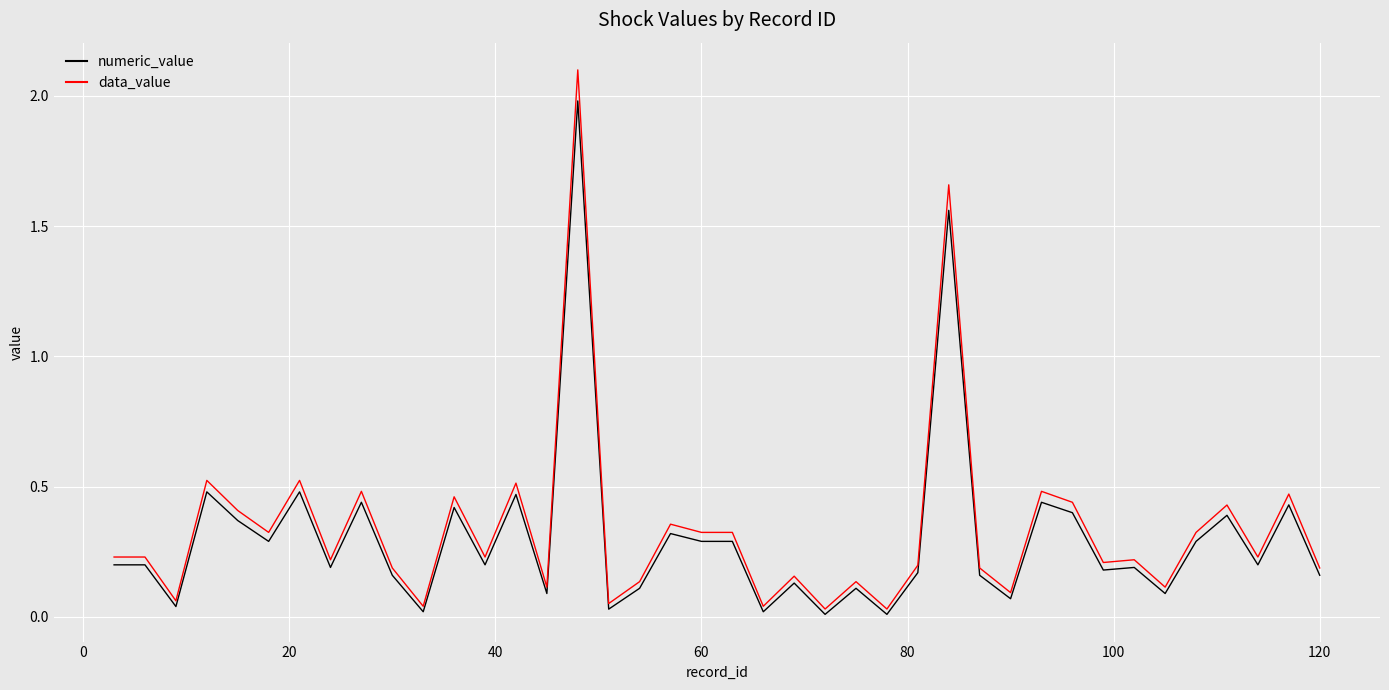

What is the greatest value displayed?

2.1